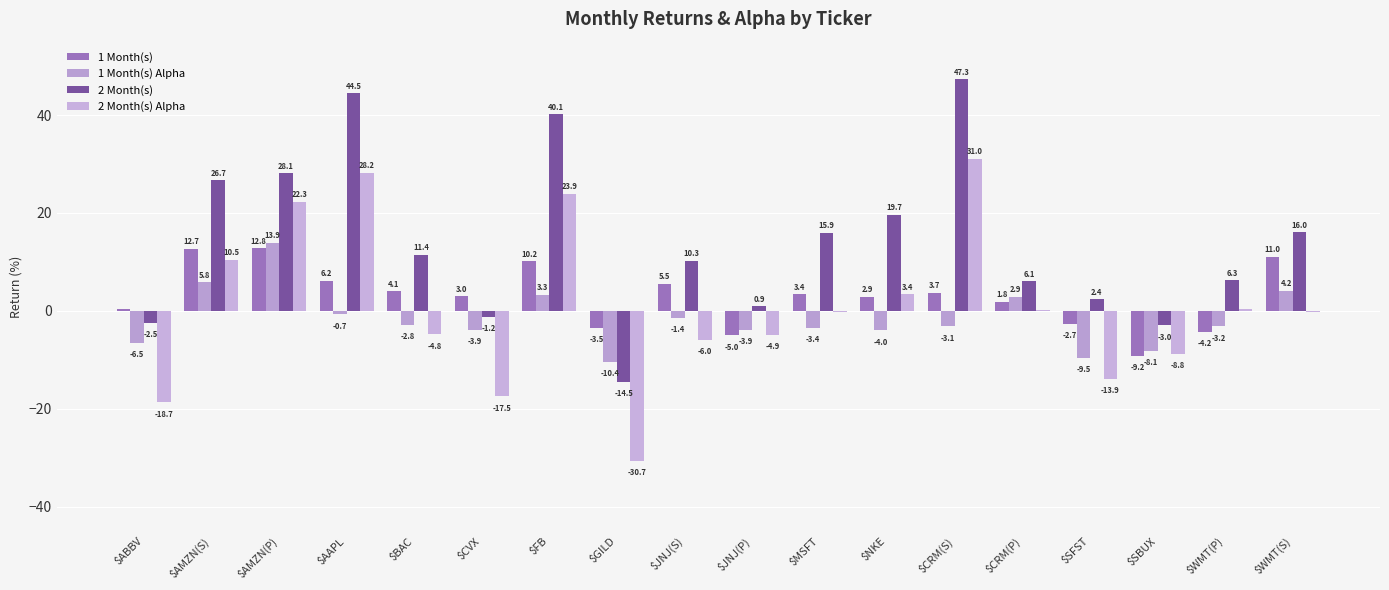

Are the bars horizontal?

No